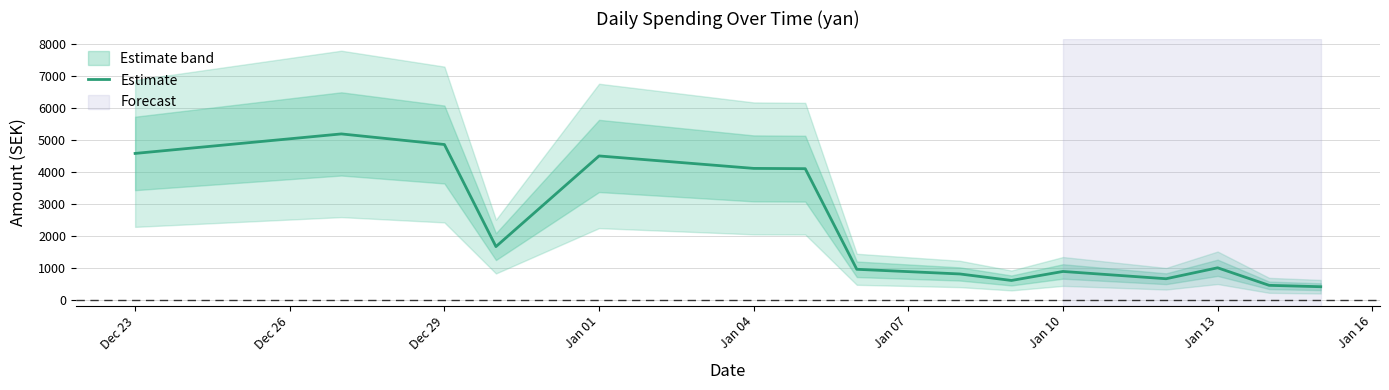

The value of Estimate at Jan 01 is 4502.0. True or false?

True